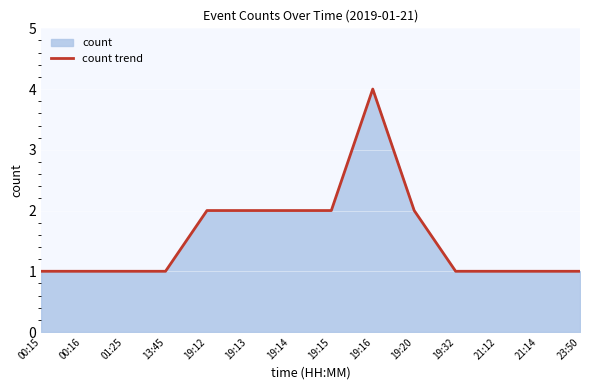

What is the difference between the maximum and minimum values?

3